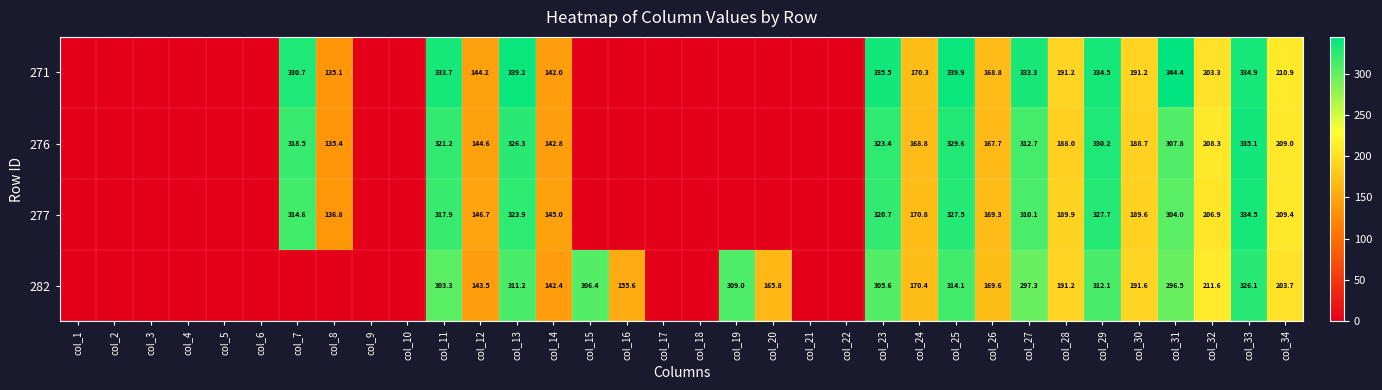

Which label corresponds to the largest value in the chart?

col_31